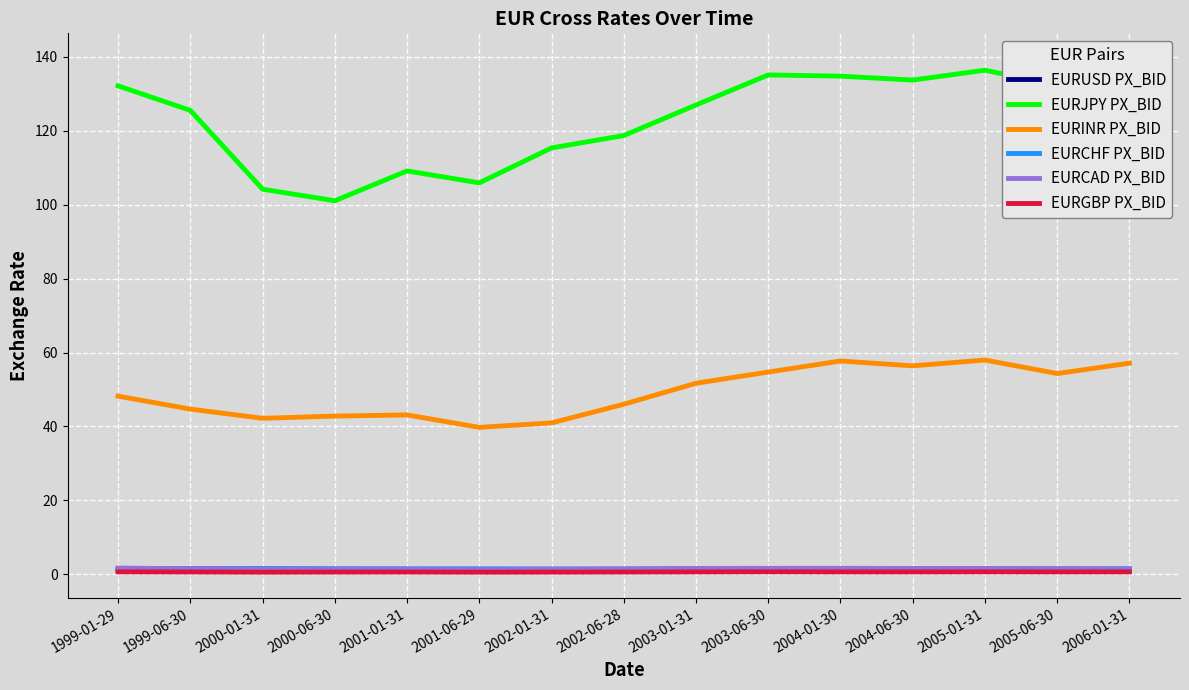

At how many categories does at least one series exceed 93?

15